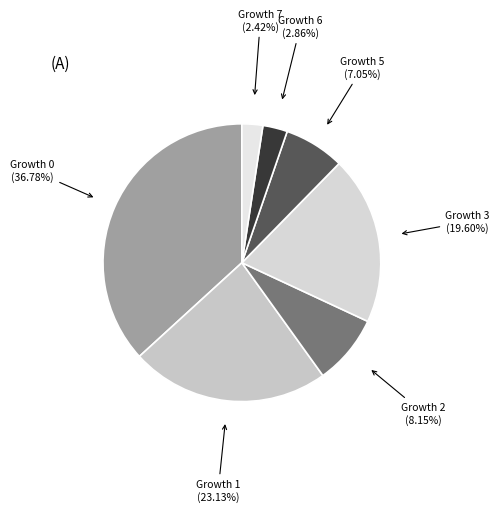

Combined, do Growth 1 and Growth 0 account for over 50%?

Yes